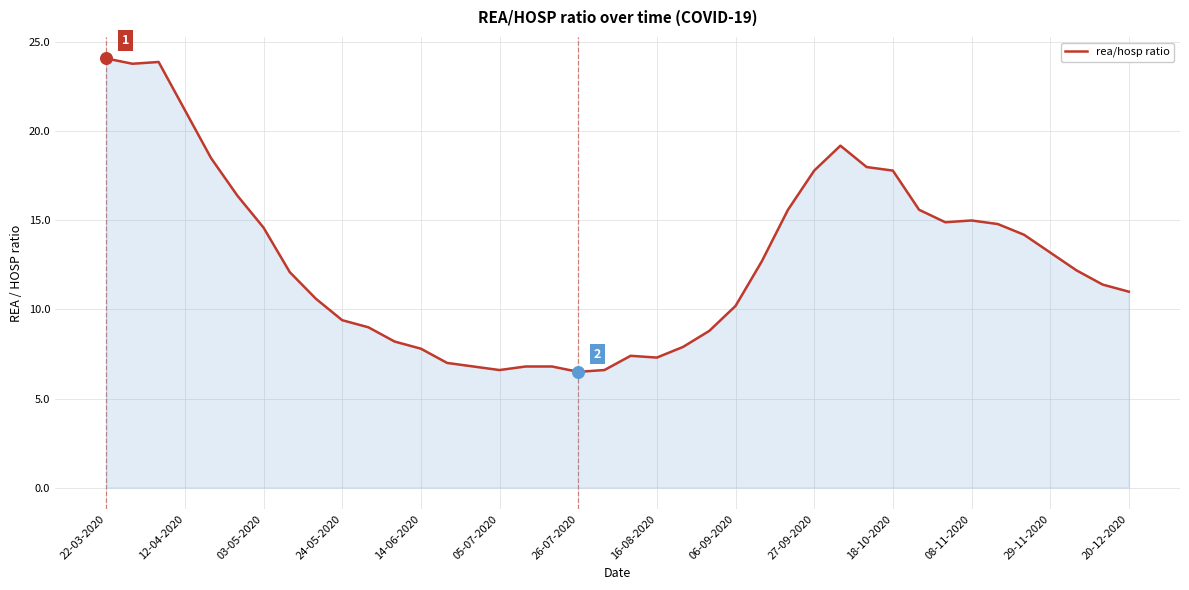

What is the smallest value displayed?

6.5